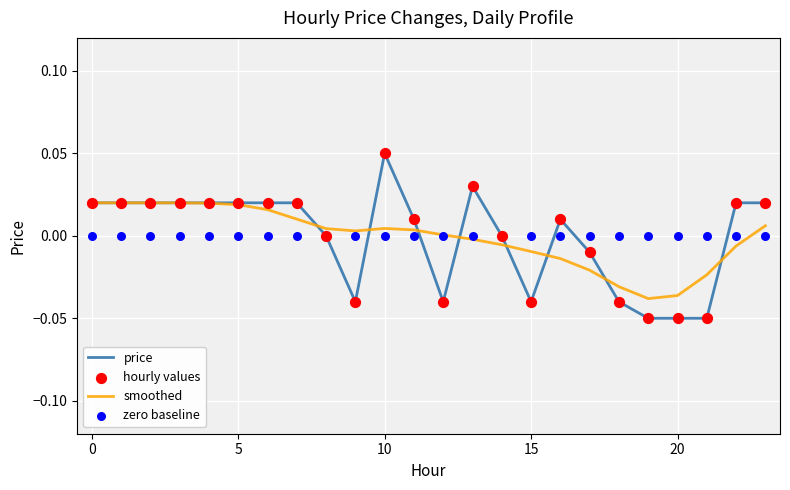

At how many categories does at least one series exceed 0?

17